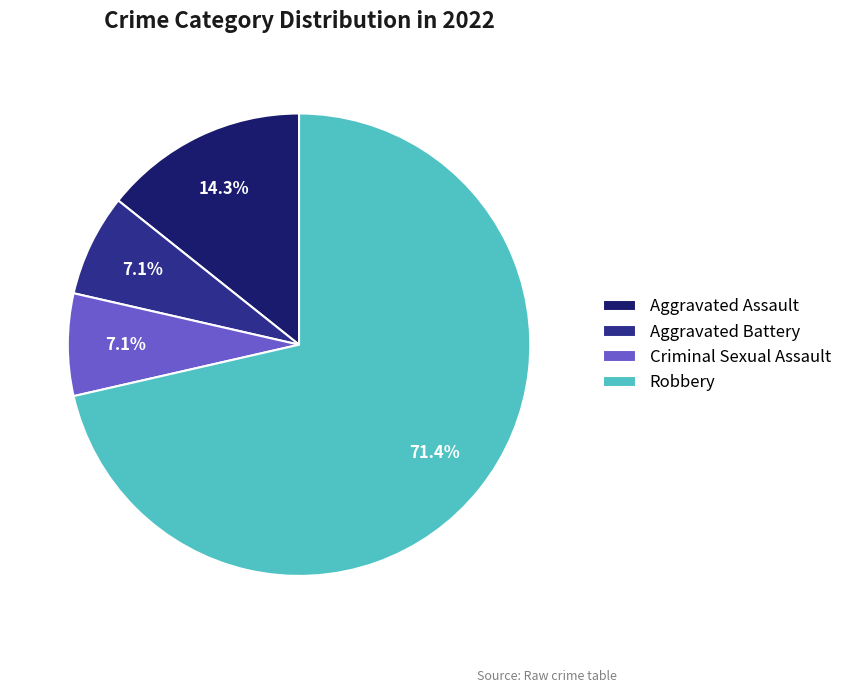

Does any single category account for the majority?

Yes